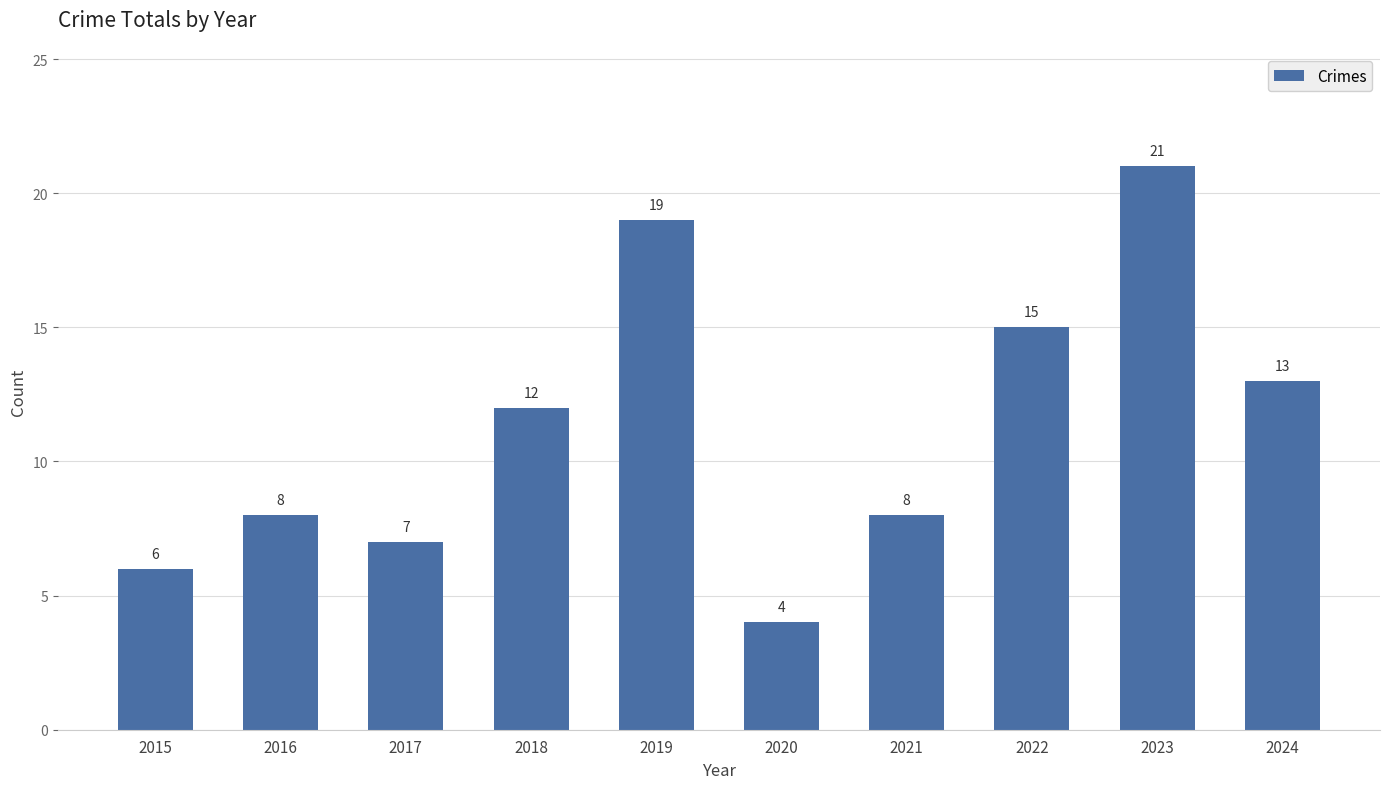

Which label corresponds to the largest value in the chart?

2023